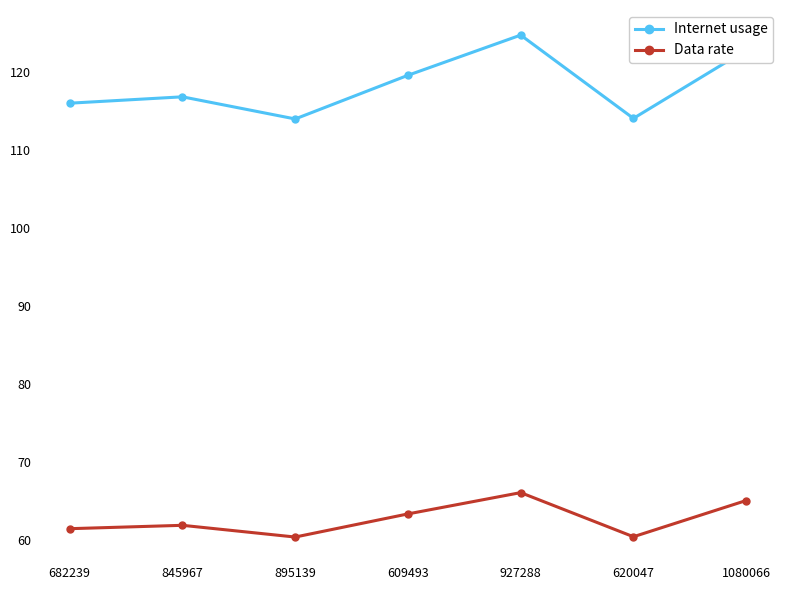

How many data points in Data rate are above 61?

5